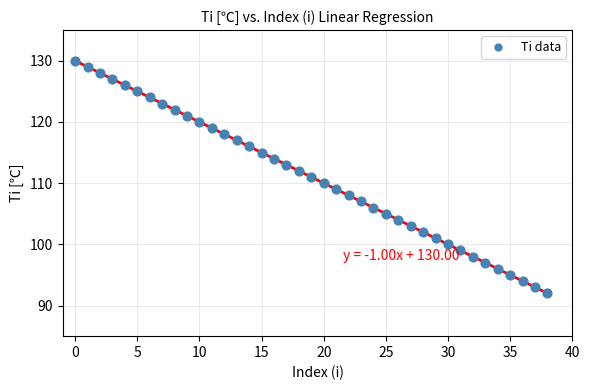

What is the range of Y values (max minus min)?

38